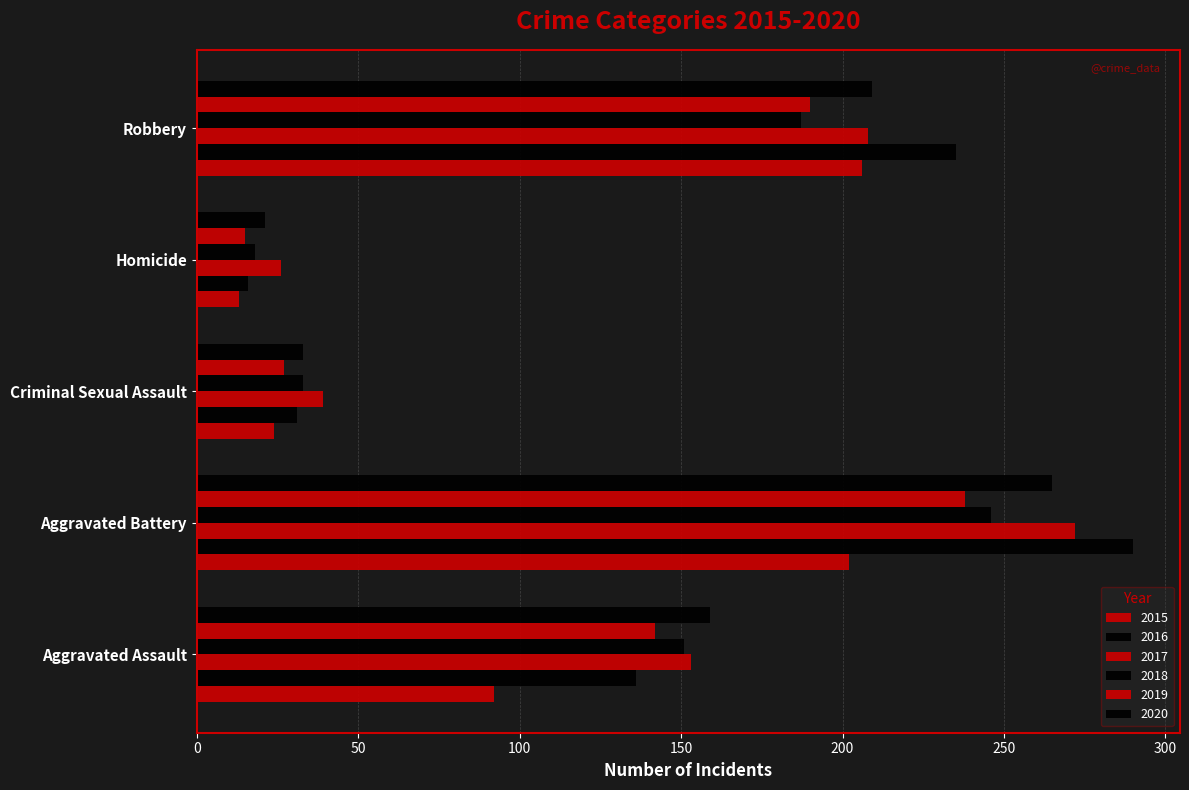

True or false: 2018 has a value of 151 at Aggravated Assault.

True